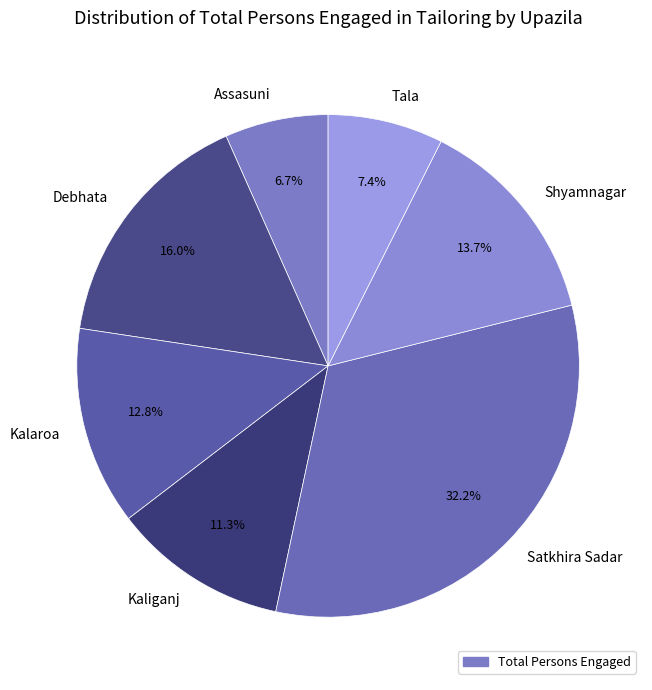

Between Tala and Assasuni, which is larger?

Tala